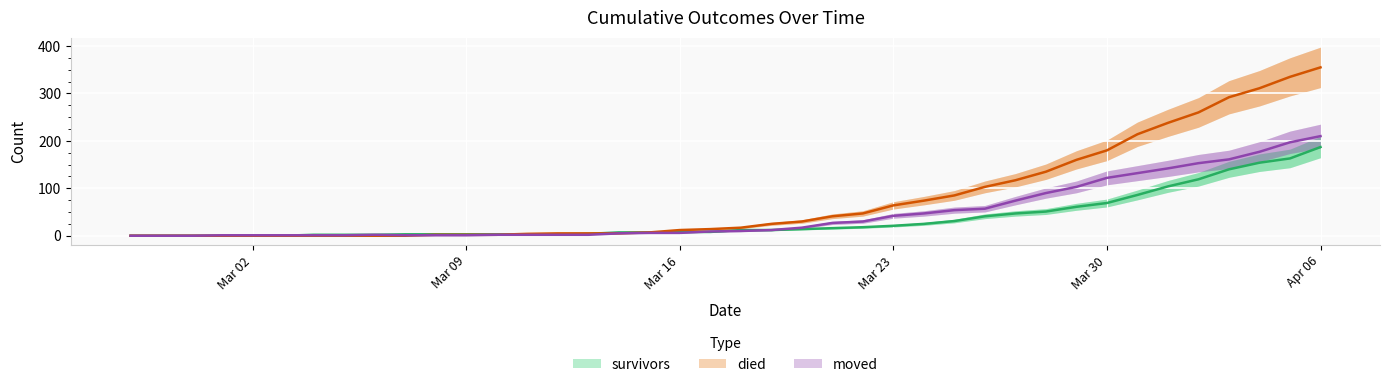

Which series has the widest spread of values?

died